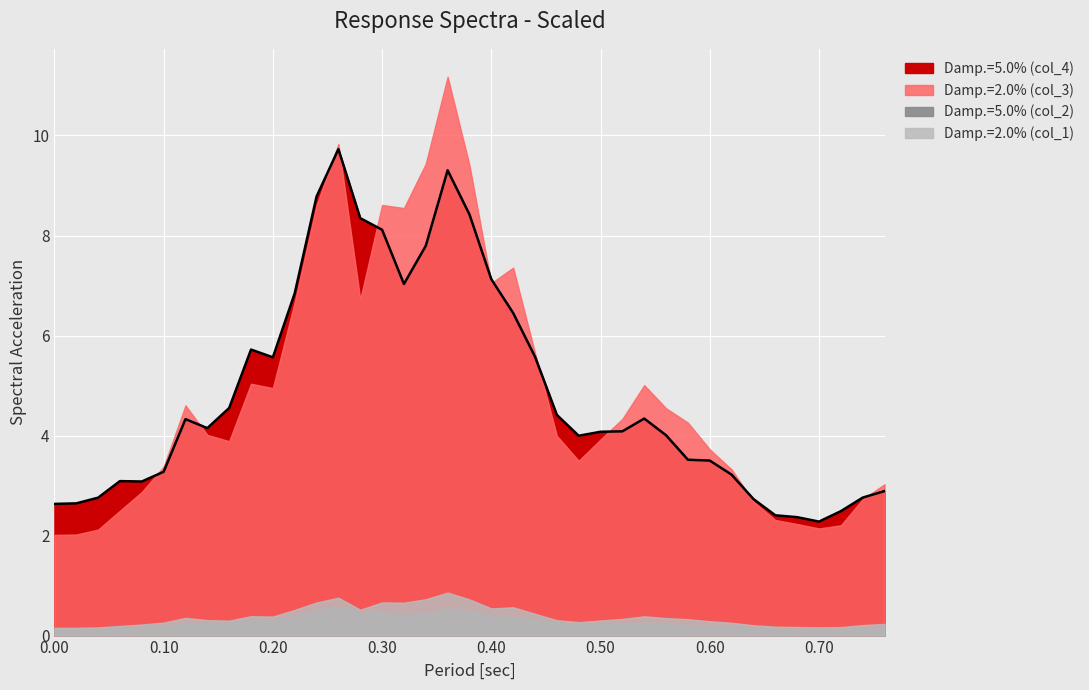

What are all the series names shown in the legend?

Damp.=5.0% (col_4), Damp.=2.0% (col_3), Damp.=5.0% (col_2), Damp.=2.0% (col_1)